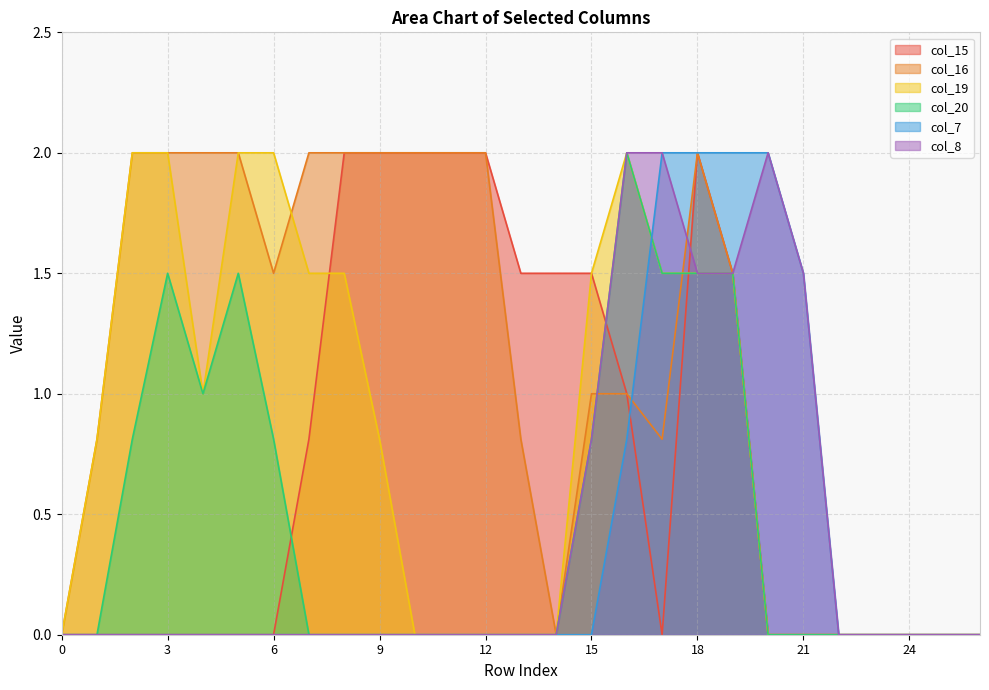

The col_15 series shows 0.0 at 21. True or false?

True